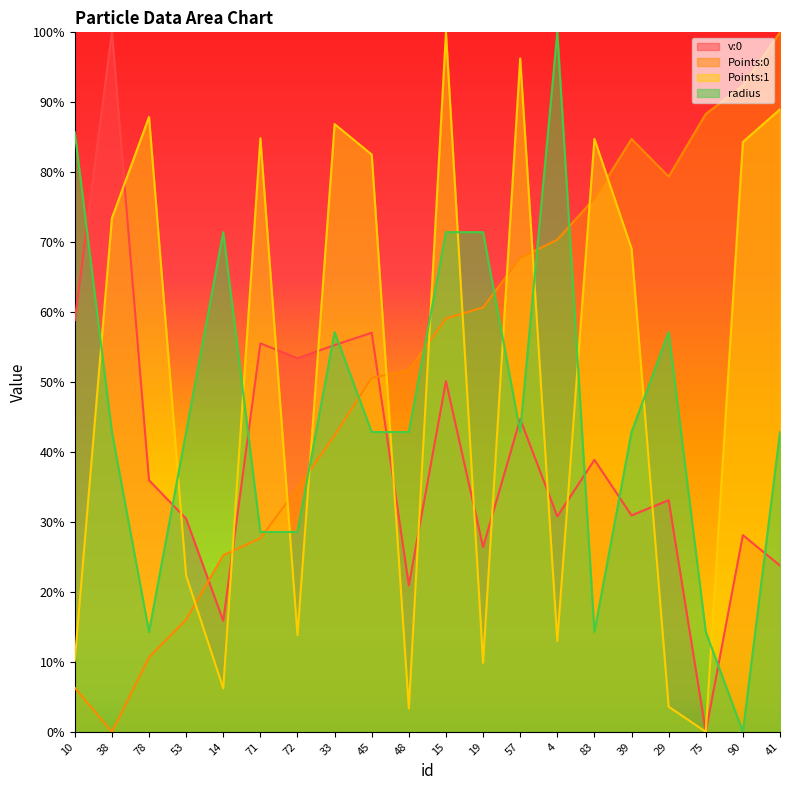

How many data points does each series have?

20